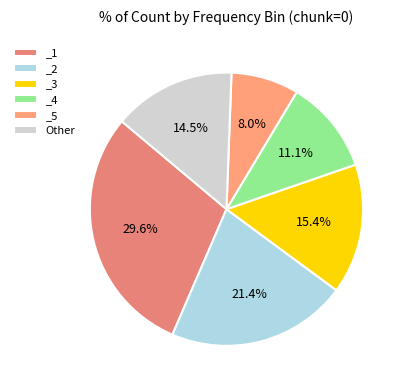

True or false: _3 accounts for 15% of the total.

True